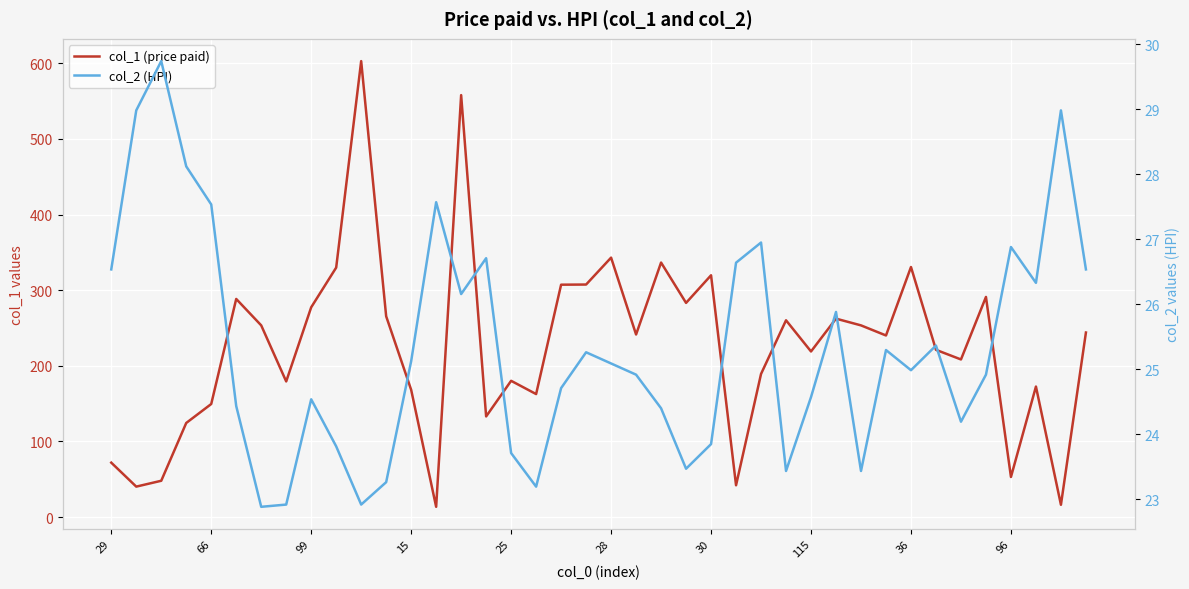

At which category does the chart reach its peak across all series?

10